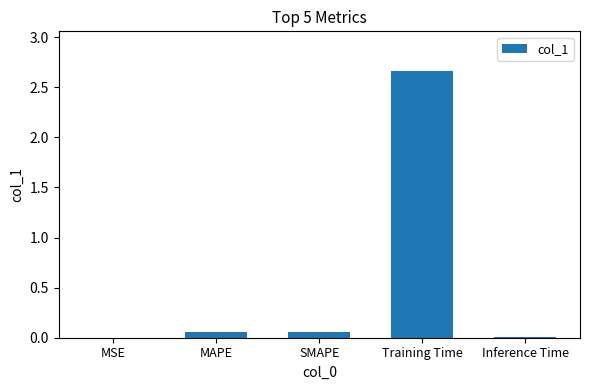

The value at MSE is 0.0. True or false?

True